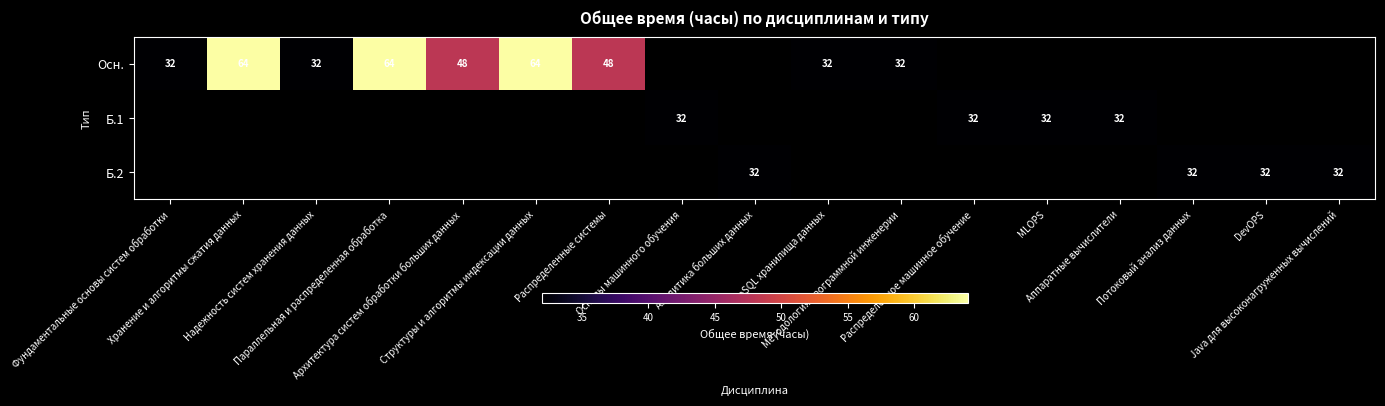

The Б.2 series shows 32 at Аналитика больших данных. True or false?

True